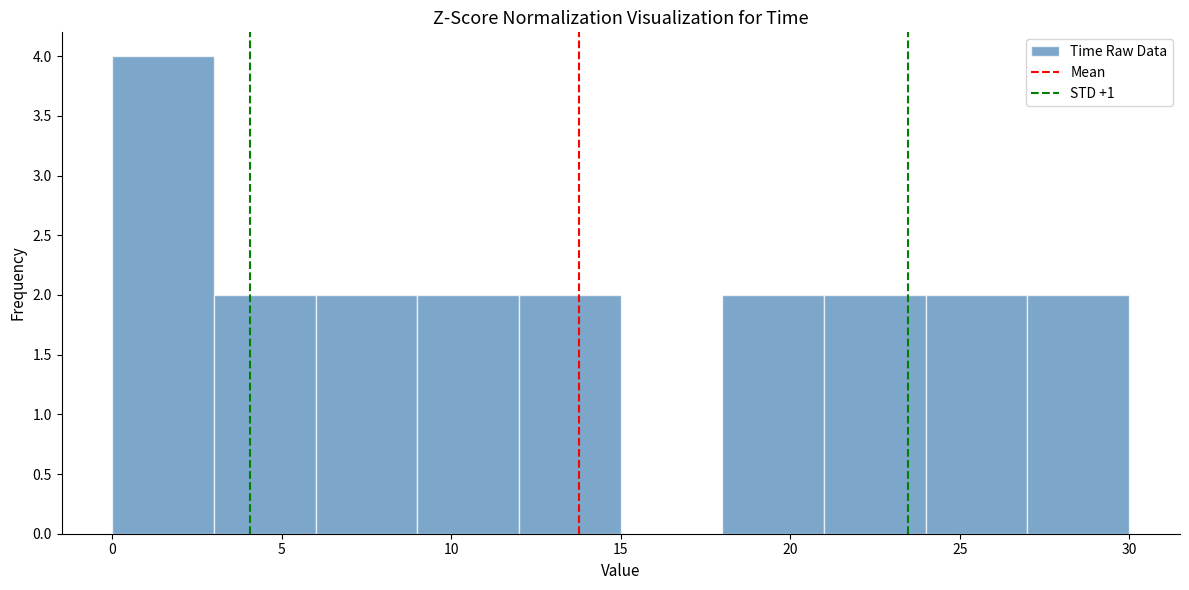

Reading left to right, list every bar in this chart as the range it spans on the x-axis followed by its height. Neither the bar edges nor the heights are printed on the chart, so give them approximately, as read against the axes.

0 to 3: 4
3 to 6: 2
6 to 9: 2
9 to 12: 2
12 to 15: 2
15 to 18: 0
18 to 21: 2
21 to 24: 2
24 to 27: 2
27 to 30: 2